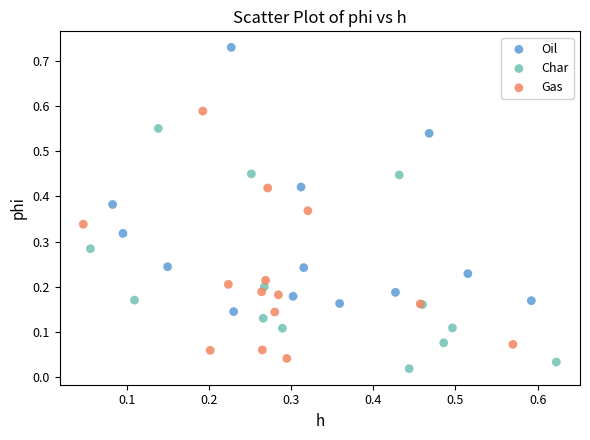

Which series contains the highest Y value?

Oil